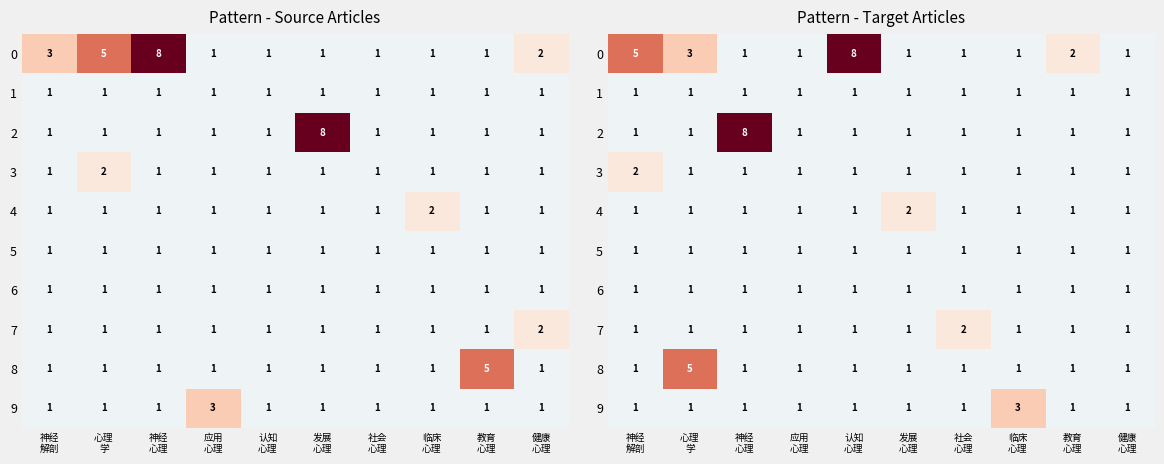

Where is 3 nearest to the value 0?

心理 学